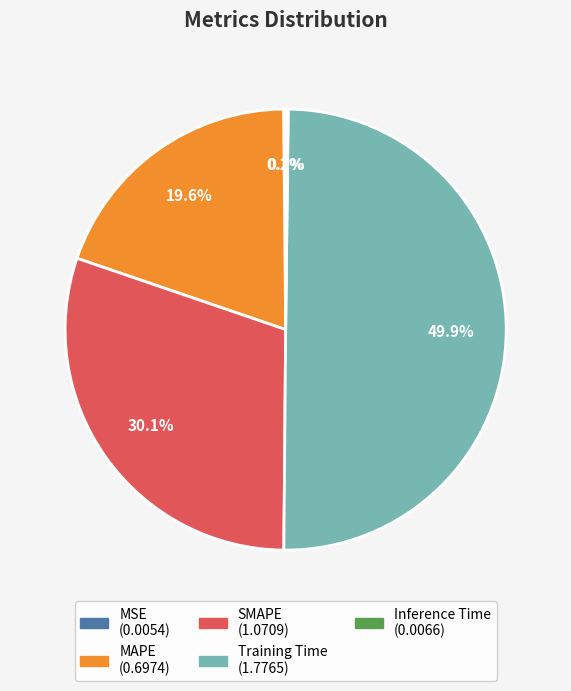

The Training Time slice represents 50% of the pie. True or false?

True